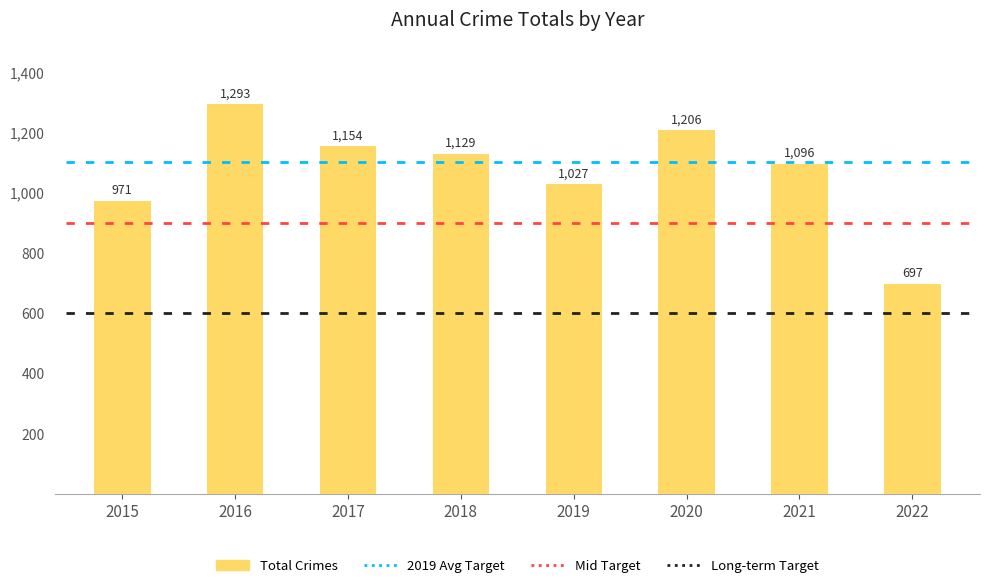

What is the sum of all values?

8573